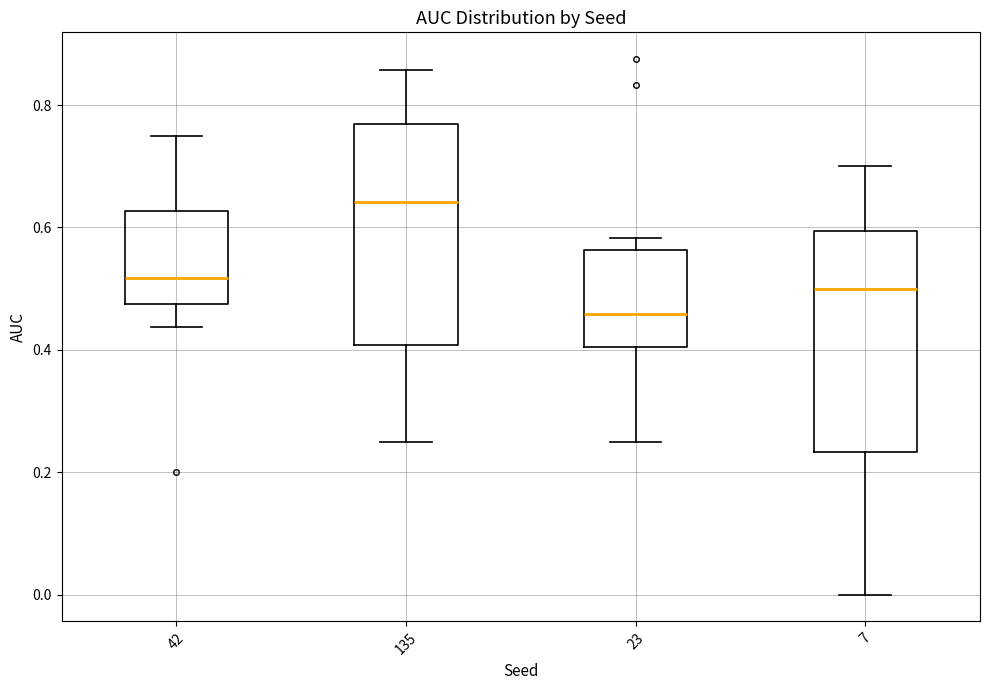

Reading left to right, read every box against the y-axis: the position of its median line, the range the box covers, and the ends of its whiskers. The values are not printed on the chart, so give them approximately, as read against the axis.

42: median 0.52, box 0.48 to 0.62, whiskers 0.44 to 0.76
135: median 0.64, box 0.40 to 0.76, whiskers 0.26 to 0.86
23: median 0.46, box 0.40 to 0.56, whiskers 0.26 to 0.58
7: median 0.50, box 0.24 to 0.60, whiskers 0.00 to 0.70